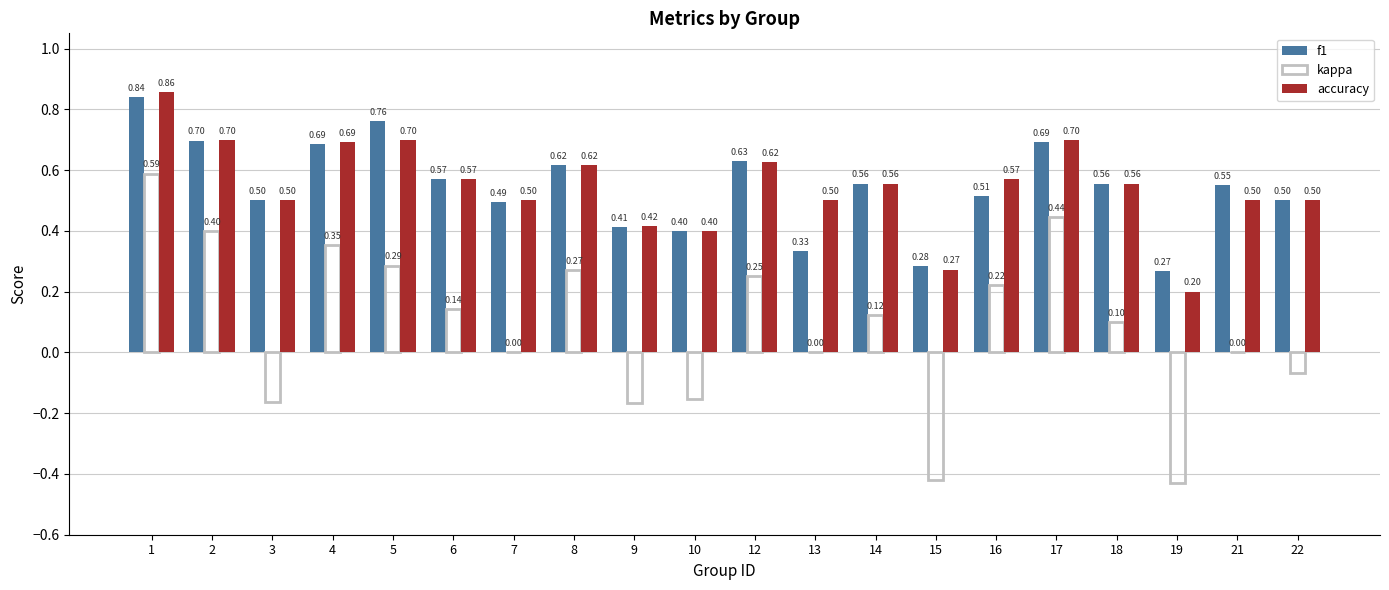

What is the sum of all f1 values?

10.9